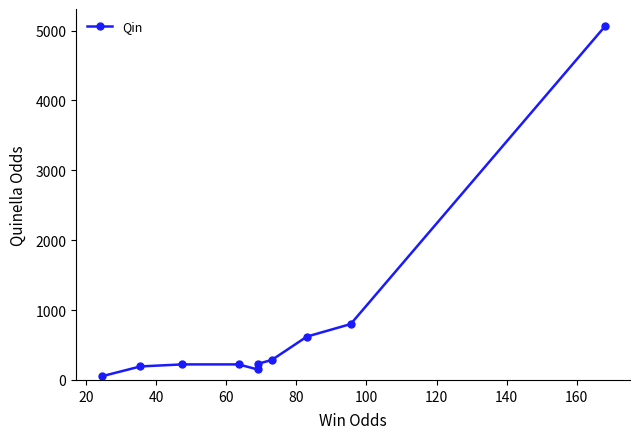

How many points are lower than both their immediate neighbors (excluding endpoints)?

1